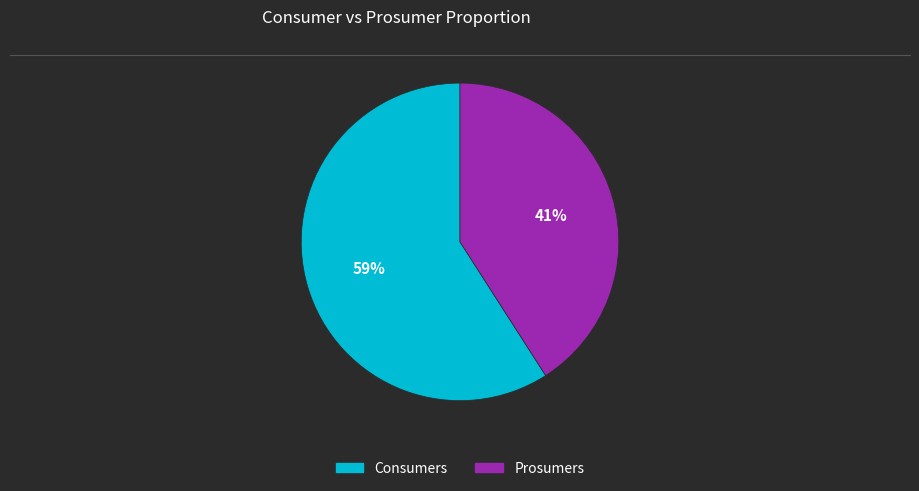

True or false: Consumers accounts for 59% of the total.

True